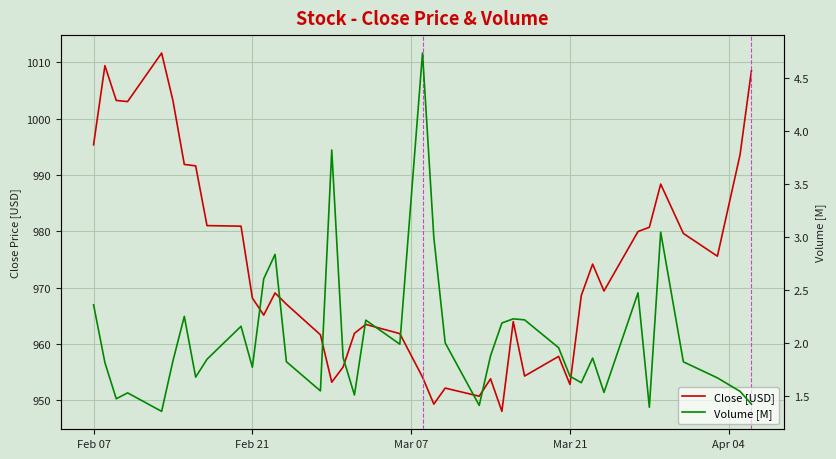

True or false: Volume [M] and Close [USD] intersect in this chart.

False